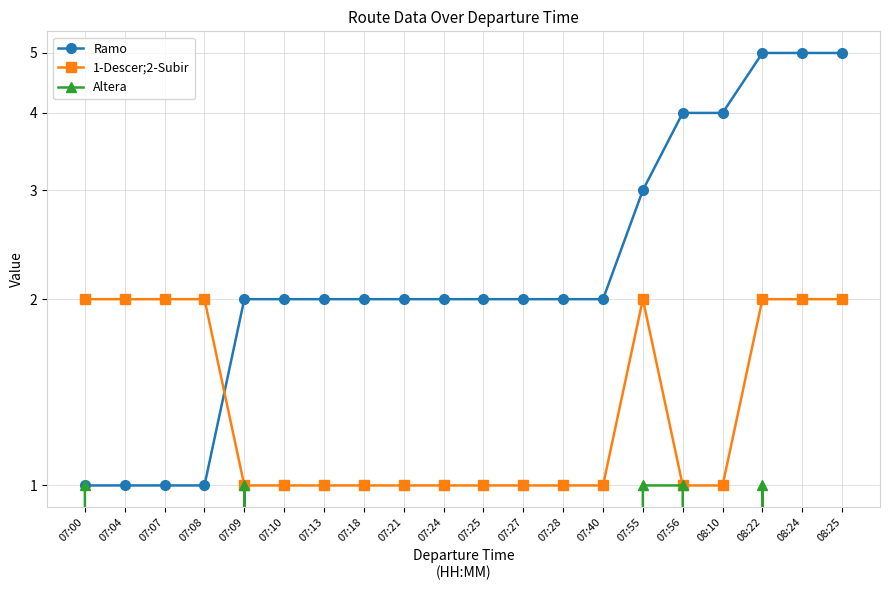

True or false: Ramo has more than 1 interior local peaks.

False